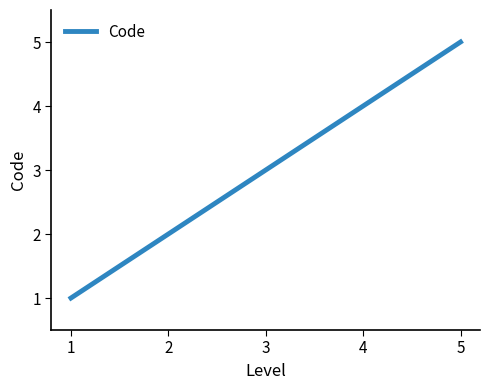

What is the change in value from 1 to 3?

+2